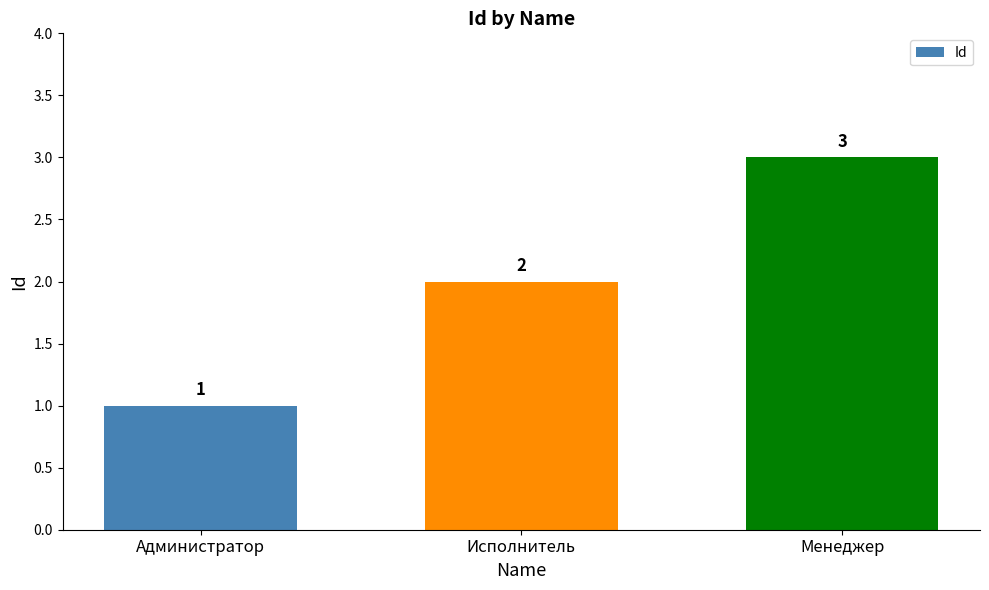

At which label is the value closest to 2?

Исполнитель